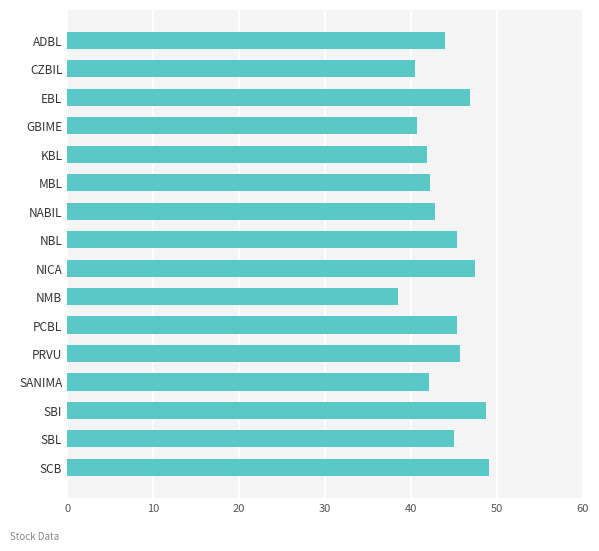

What is the sum of the values at NMB and CZBIL?

79.0